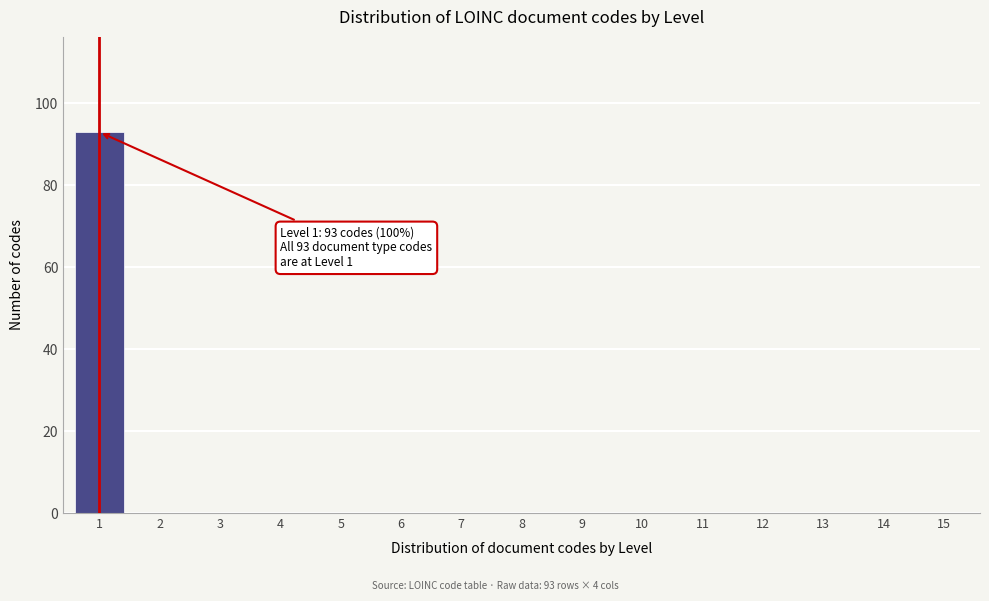

Reading left to right, transcribe all the data shown in this chart.

1=93	2=0	3=0	4=0	5=0	6=0	7=0	8=0	9=0	10=0	11=0	12=0	13=0	14=0	15=0